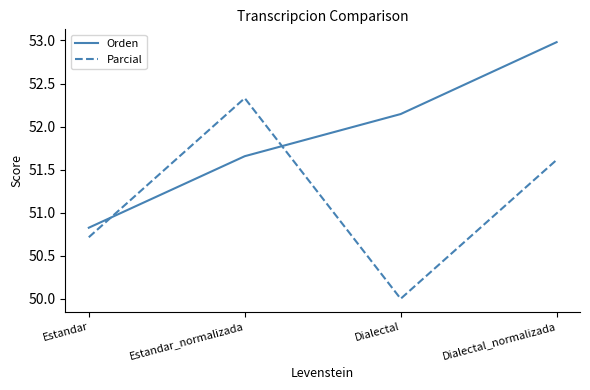

Which series has the widest spread of values?

Parcial